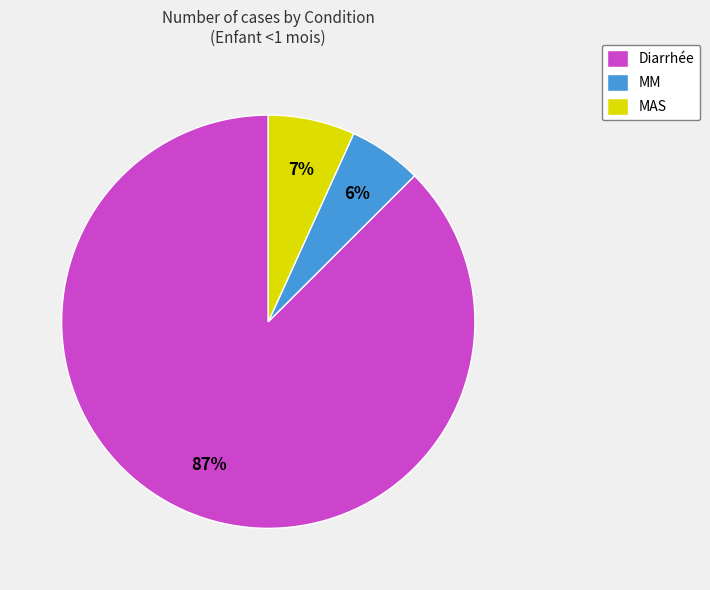

To the nearest percent, what is the combined percentage of MM and MAS?

13%